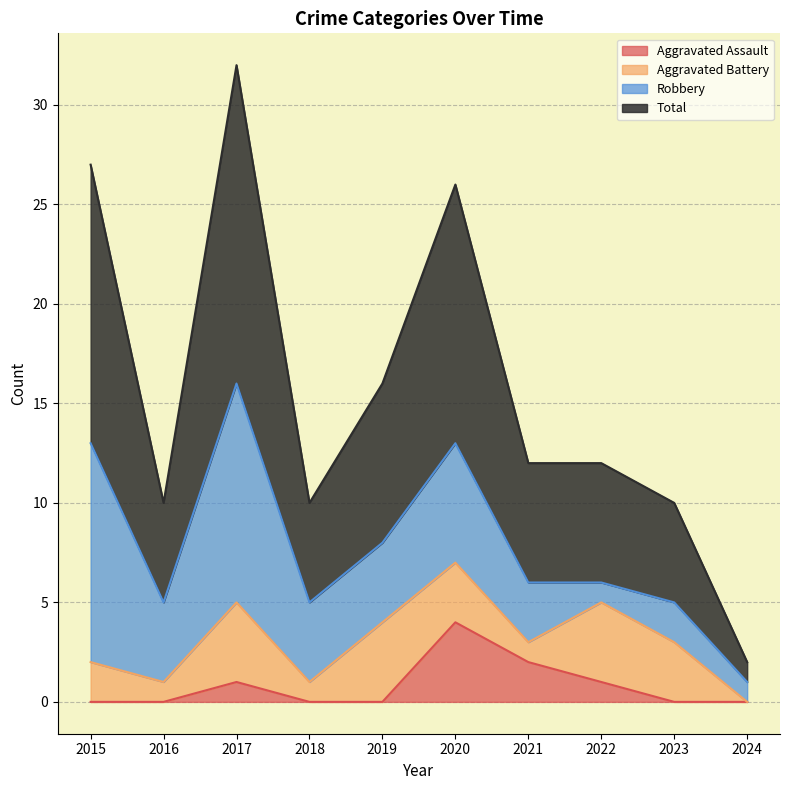

At which label does Aggravated Assault reach its peak?

2020